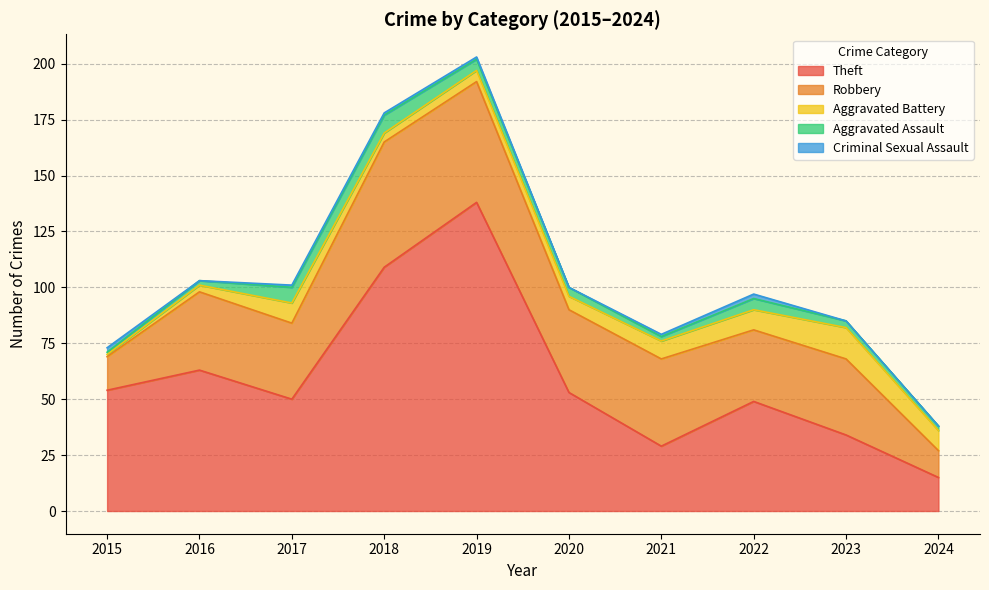

At 2023, list the series in order from smallest to largest.

Criminal Sexual Assault, Aggravated Assault, Aggravated Battery, Theft, Robbery